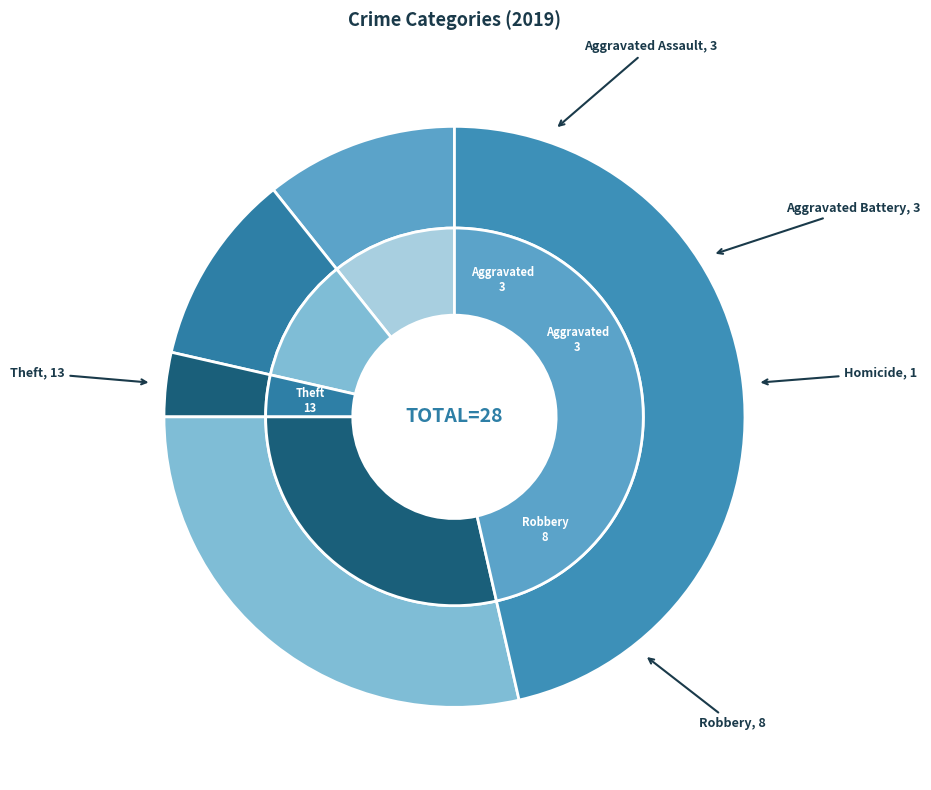

What is the change in value from Aggravated Assault to Theft?

+10